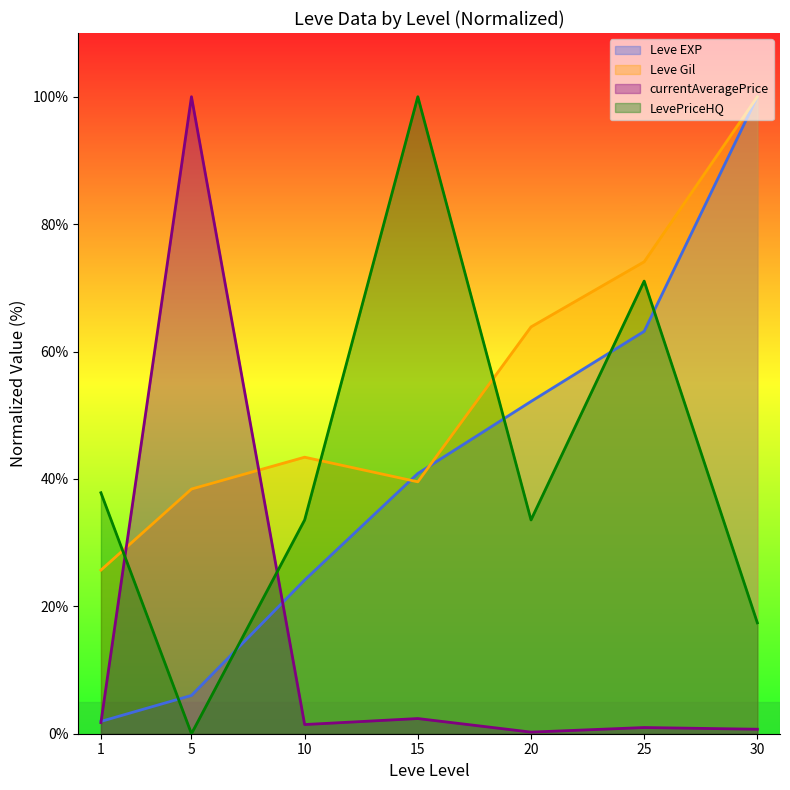

At which category does LevePriceHQ reach its first local peak?

15